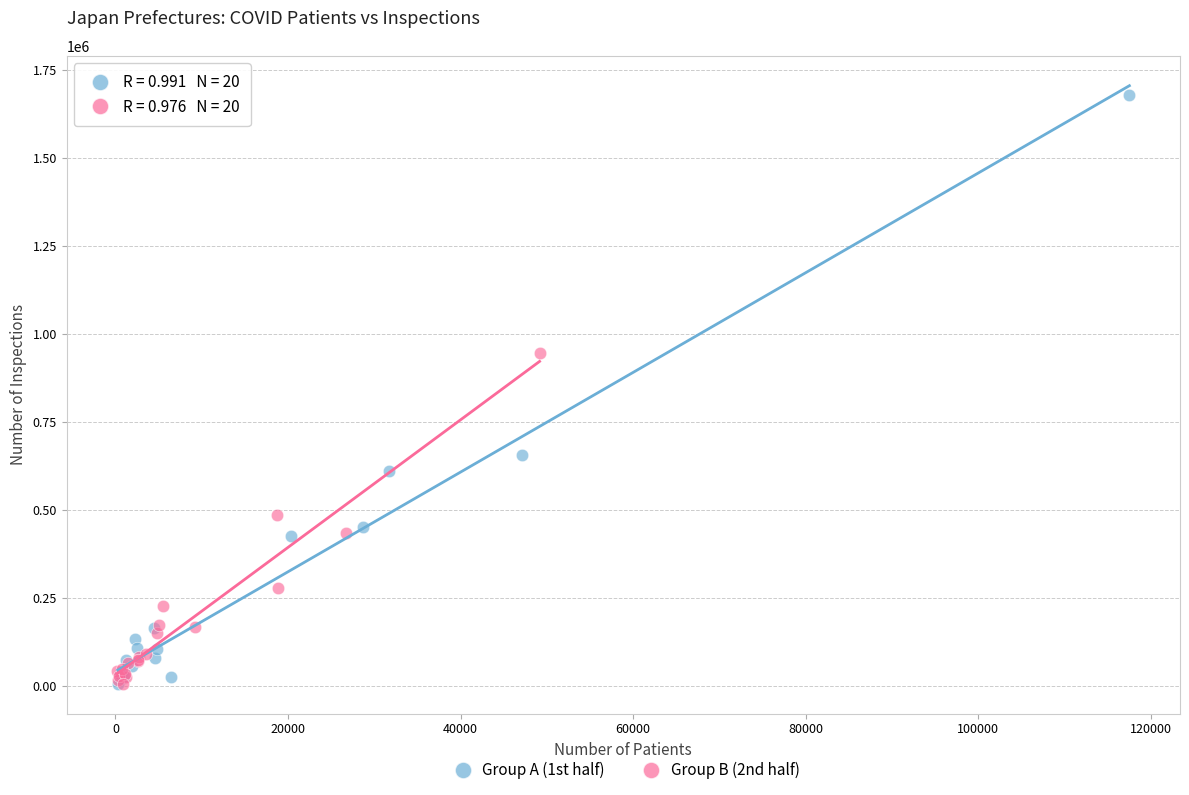

Which series reaches the maximum Y coordinate?

Group A (1st half)